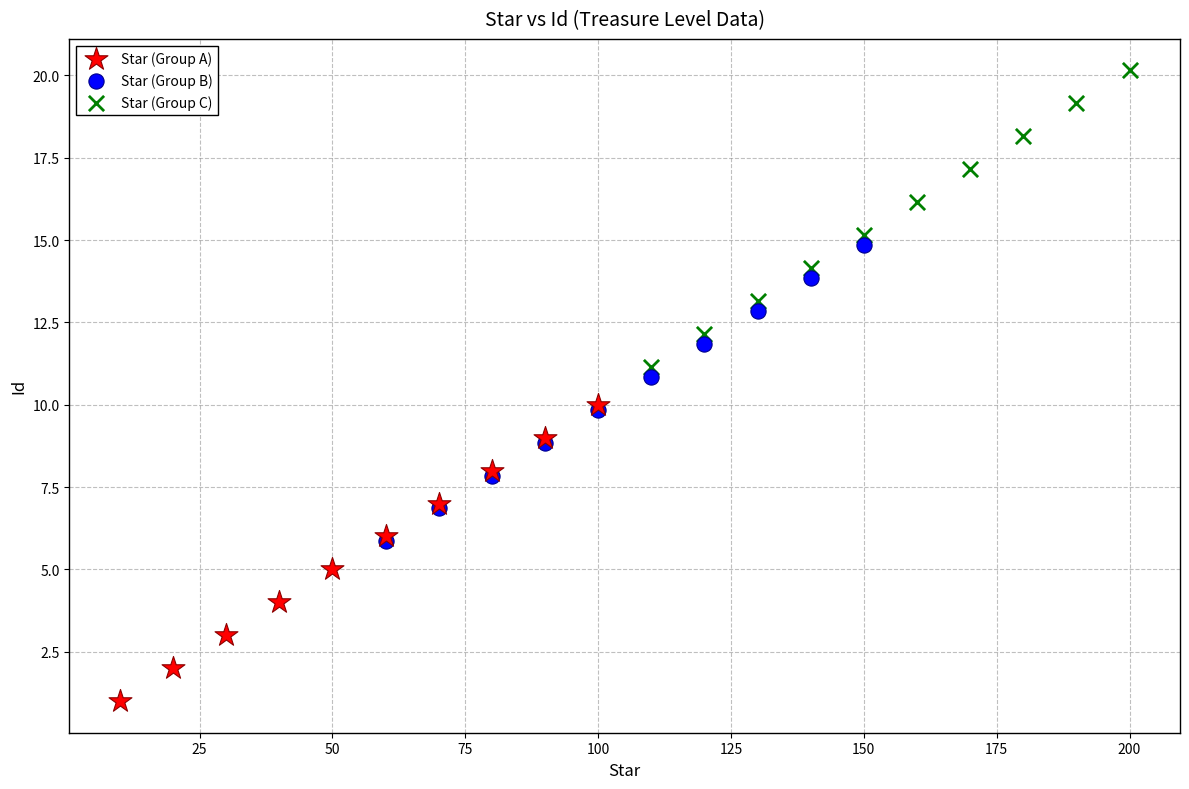

Which series contains the highest Y value?

Star (Group C)